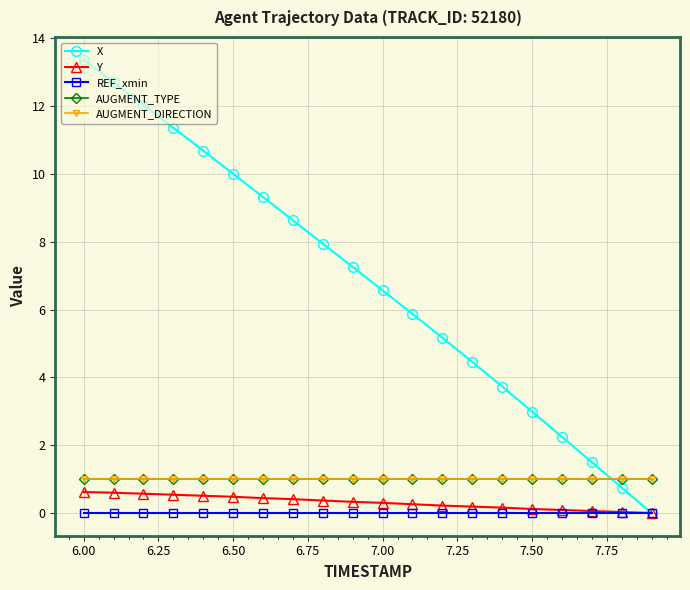

Which series has the largest range (max minus min)?

X